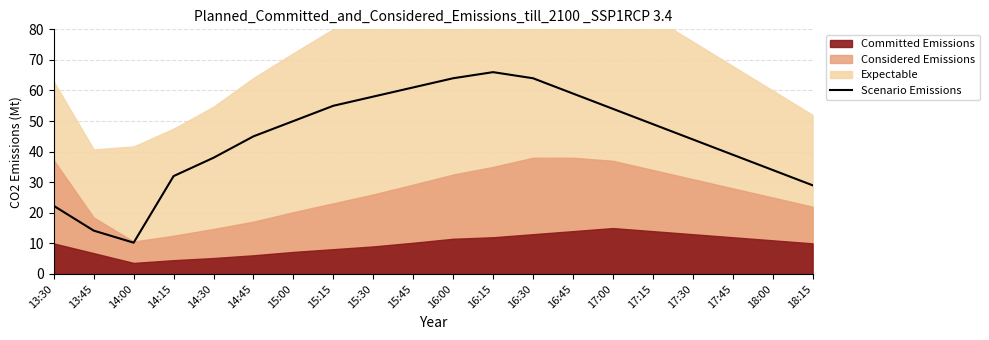

Is it true that Scenario Emissions equals 44.0 at 17:30?

True